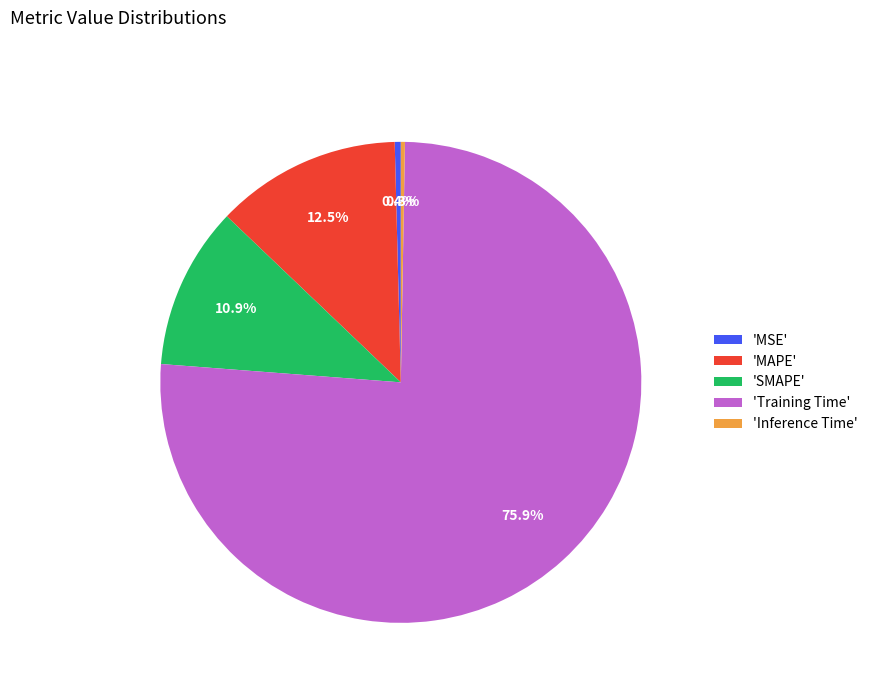

Which category has the biggest portion of the pie?

'Training Time'